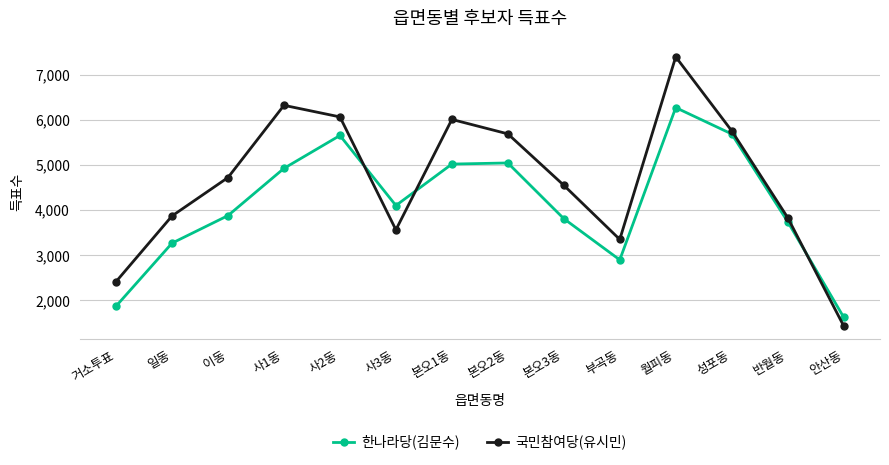

What is the minimum value shown in the chart?

1436